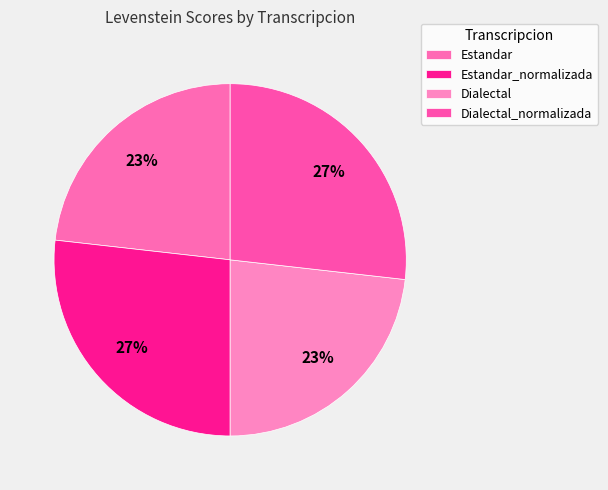

What is the smallest slice in the pie chart?

Estandar